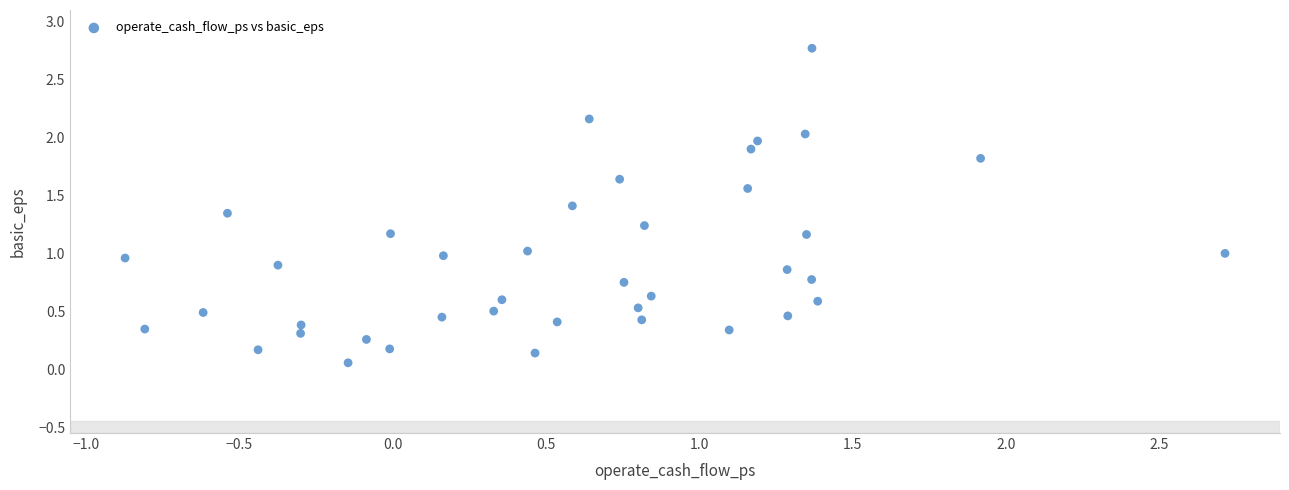

What is the range of X values (max minus min)?

3.6